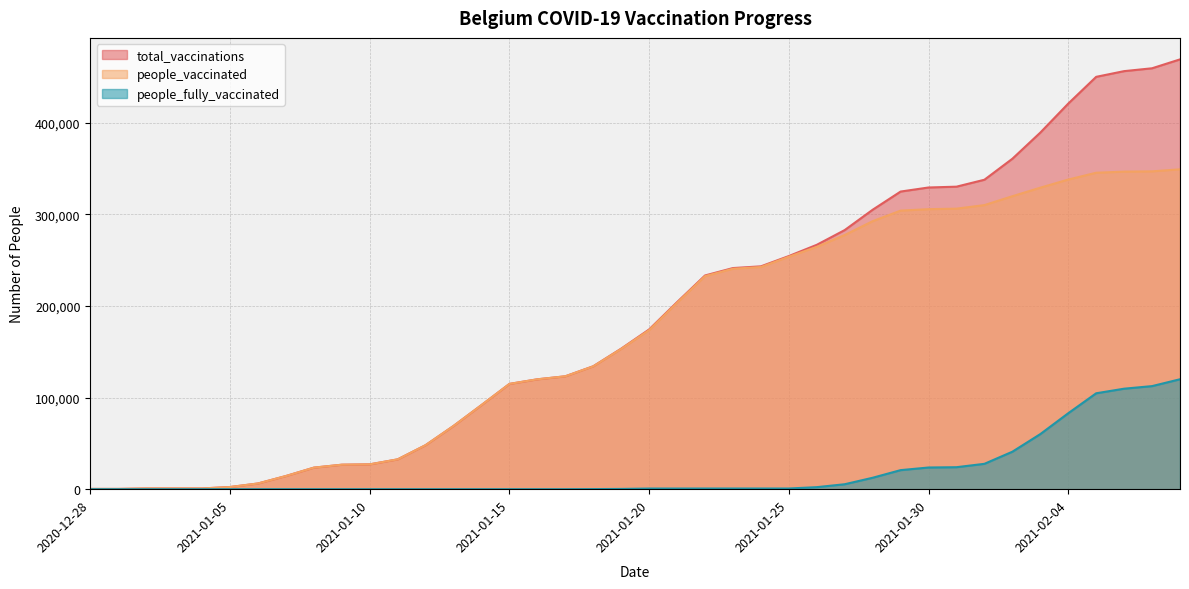

Which series has the largest range (max minus min)?

total_vaccinations